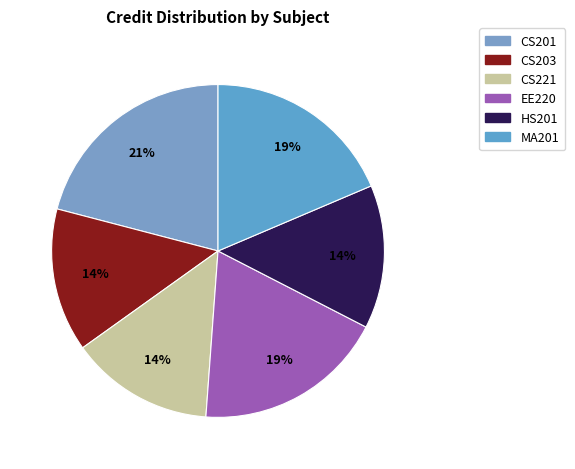

What is the total percentage of MA201 and CS203?

32.6%